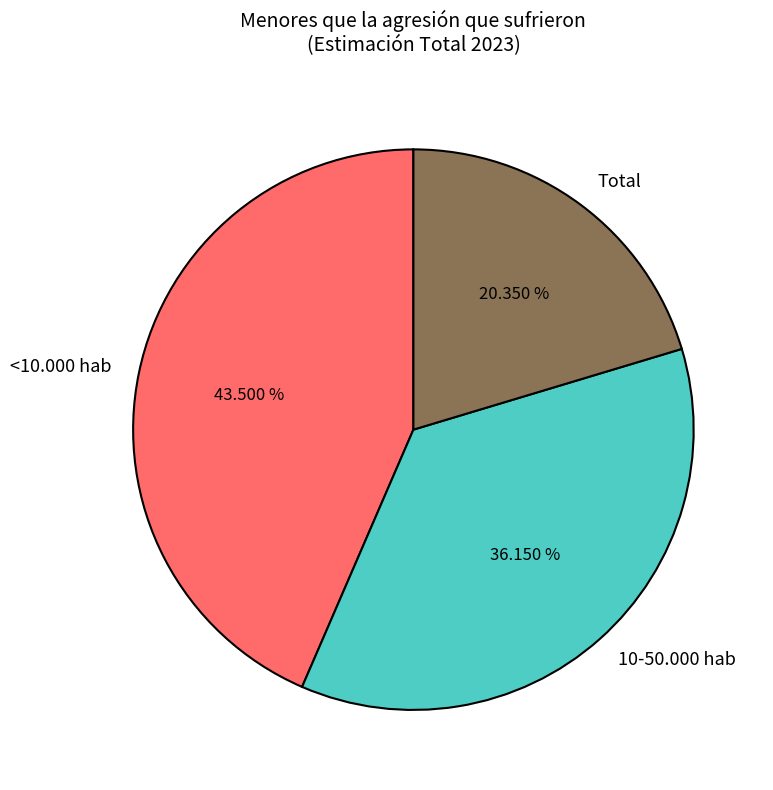

True or false: 10-50.000 hab accounts for 36% of the total.

True